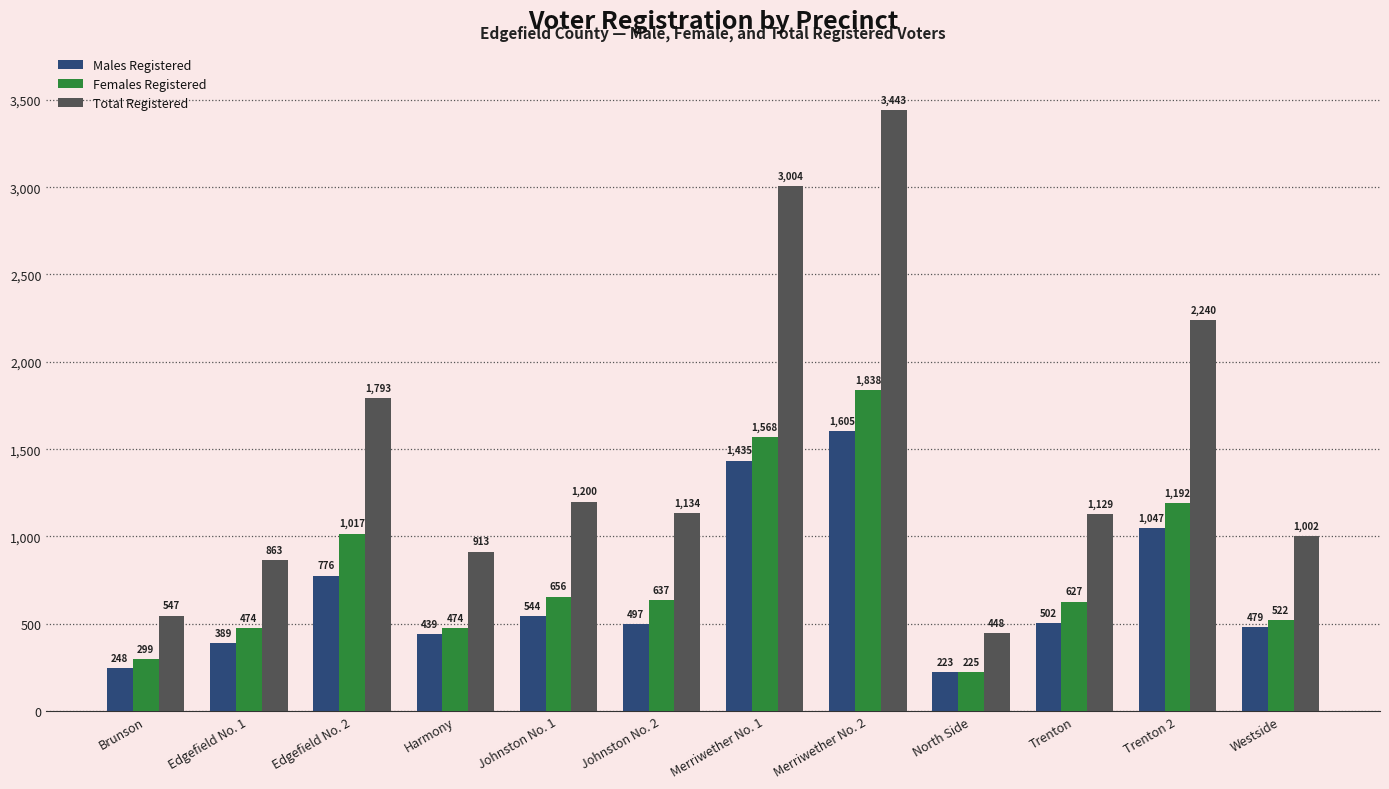

Which series has the largest total across all categories?

Total Registered